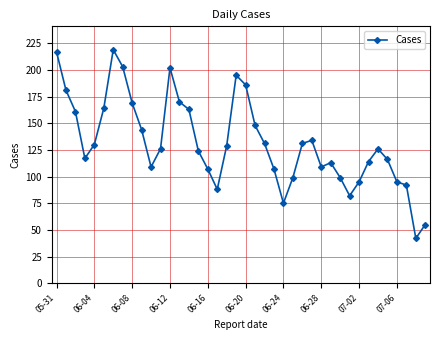

True or false: the data has more than 2 interior local peaks.

True